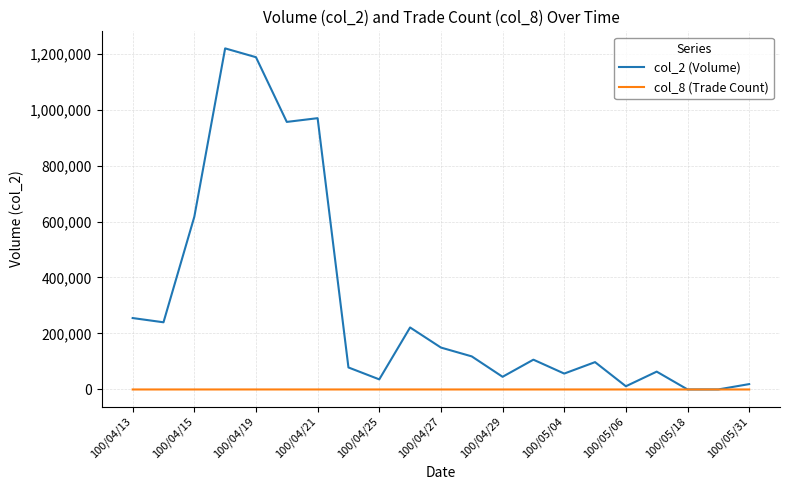

Which series has the largest range (max minus min)?

col_2 (Volume)